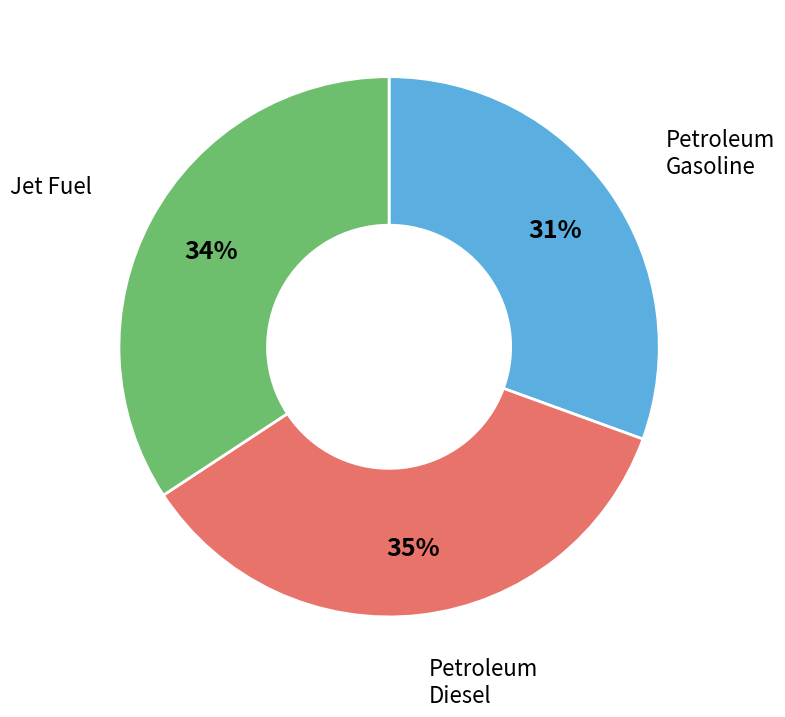

Does any single category account for the majority?

No